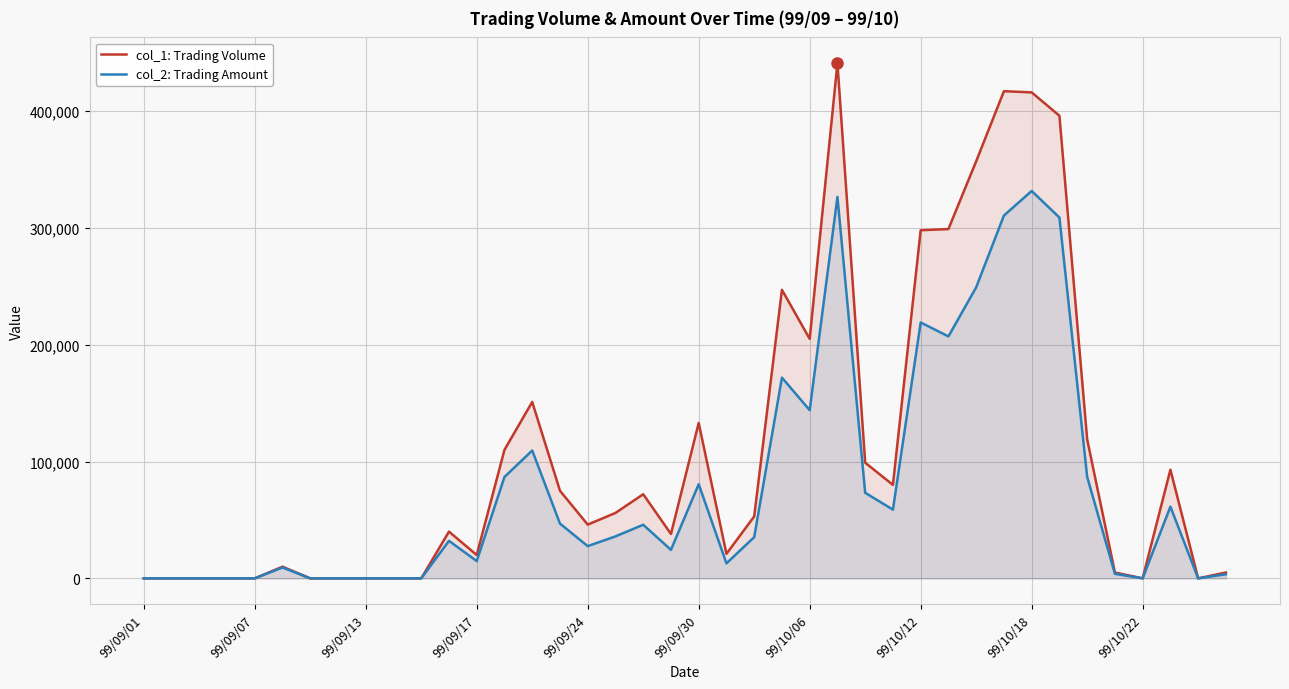

How many data points in col_1: Trading Volume are less than 53000?

20